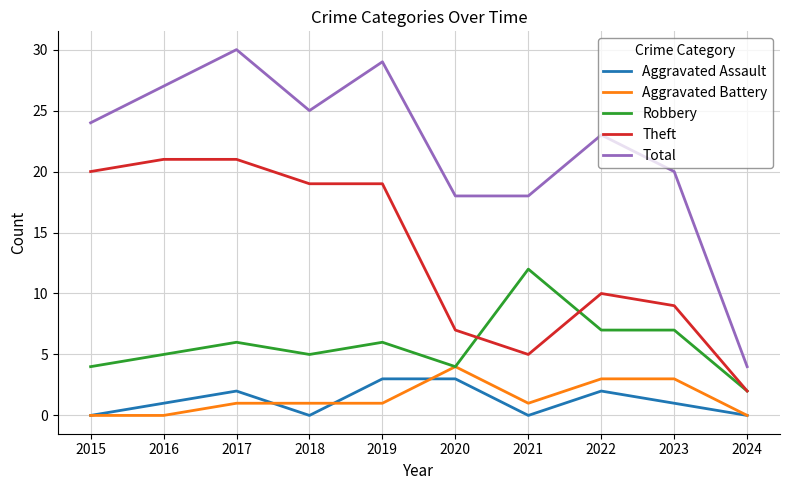

Is it true that Aggravated Battery equals 0 at 2015?

True